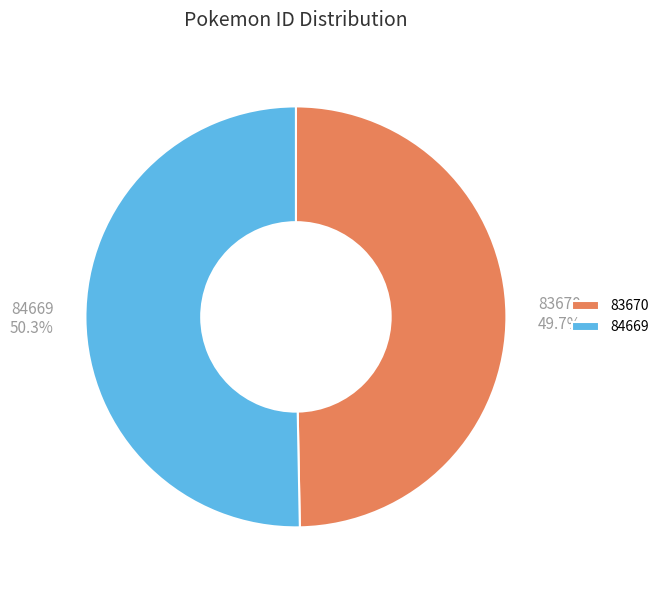

Which has a higher value, 84669 or 83670?

84669